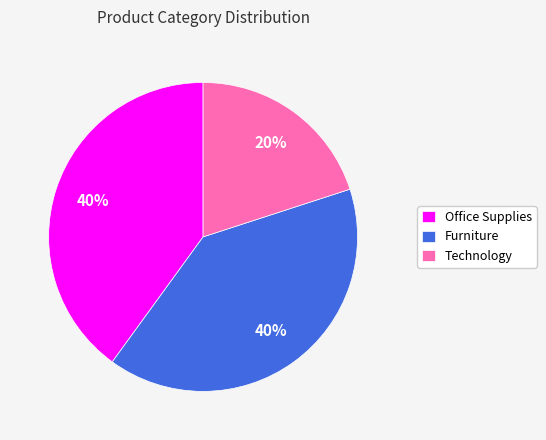

Is it true that Technology is 20% of the pie?

True